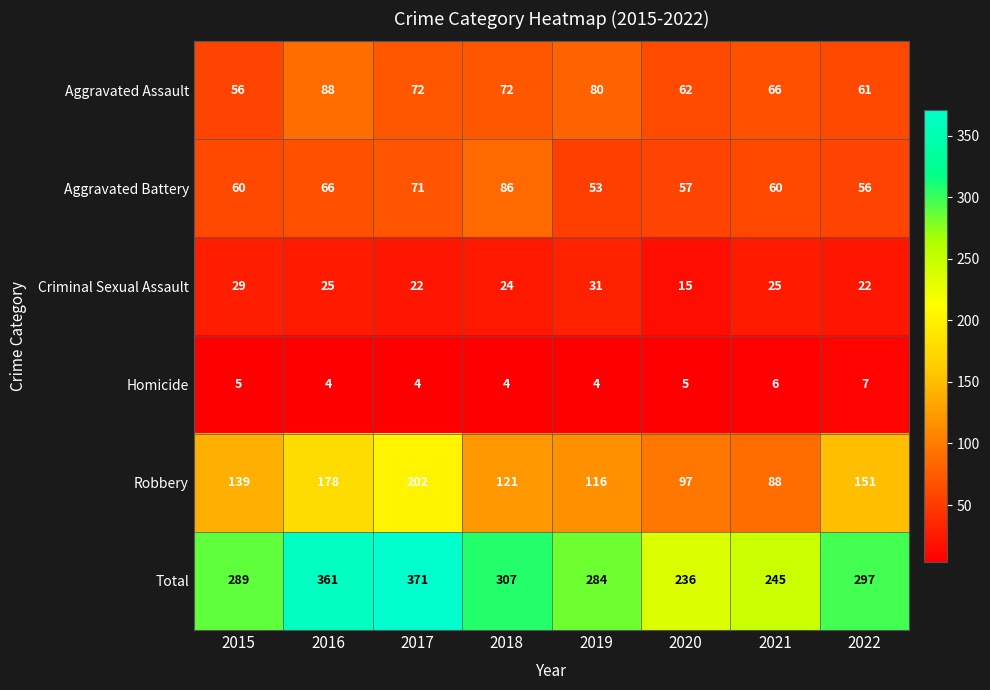

What is the sum of all Total values?

2390